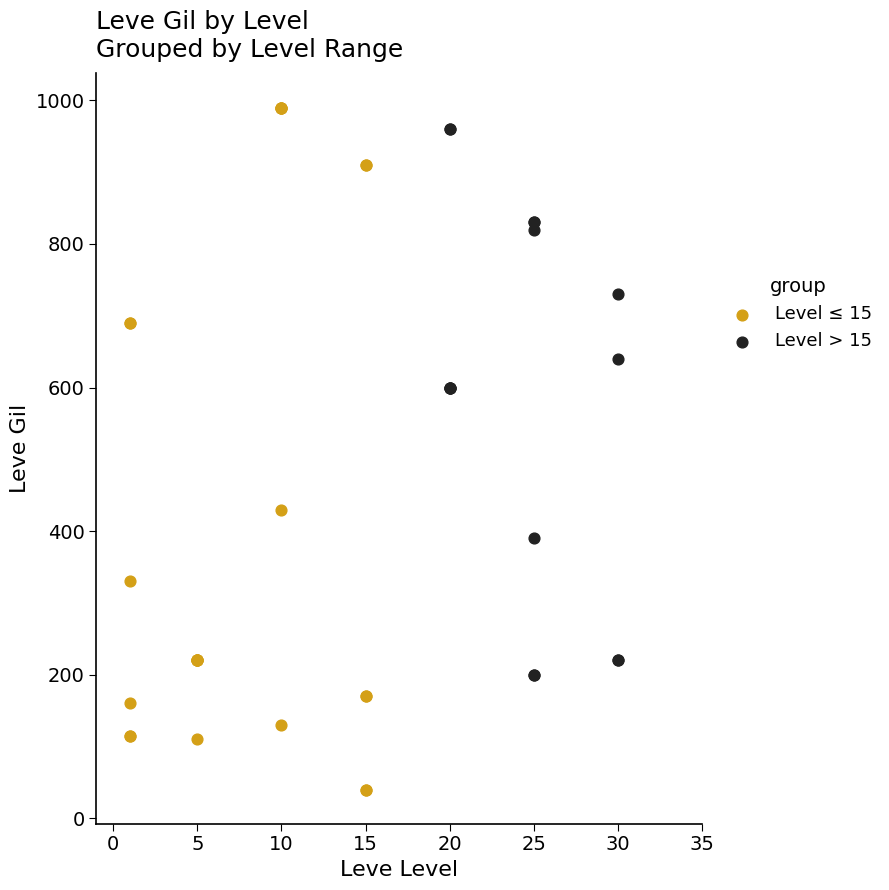

Which series contains the lowest Y value?

Level ≤ 15